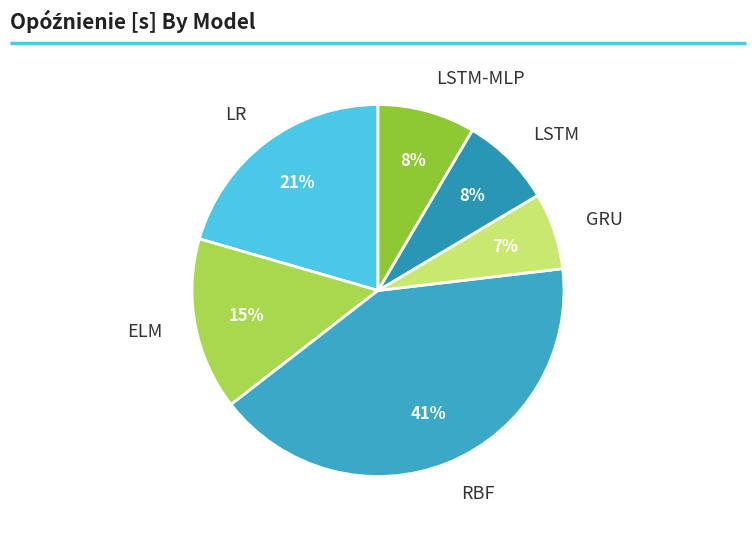

Do LSTM and ELM together represent more than half of the pie?

No